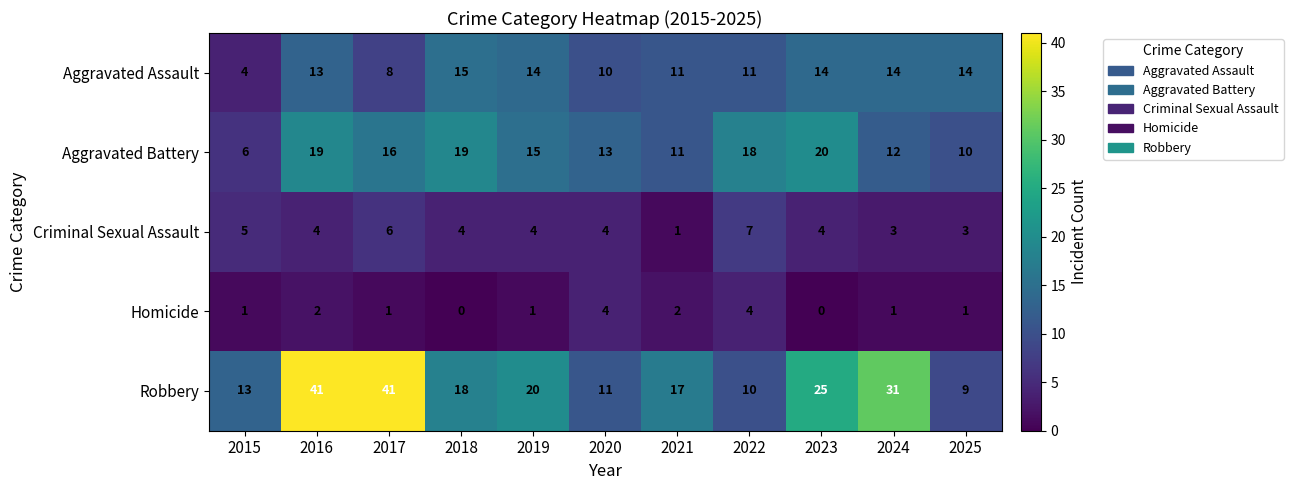

What value does the Aggravated Battery series have at 2021?

11